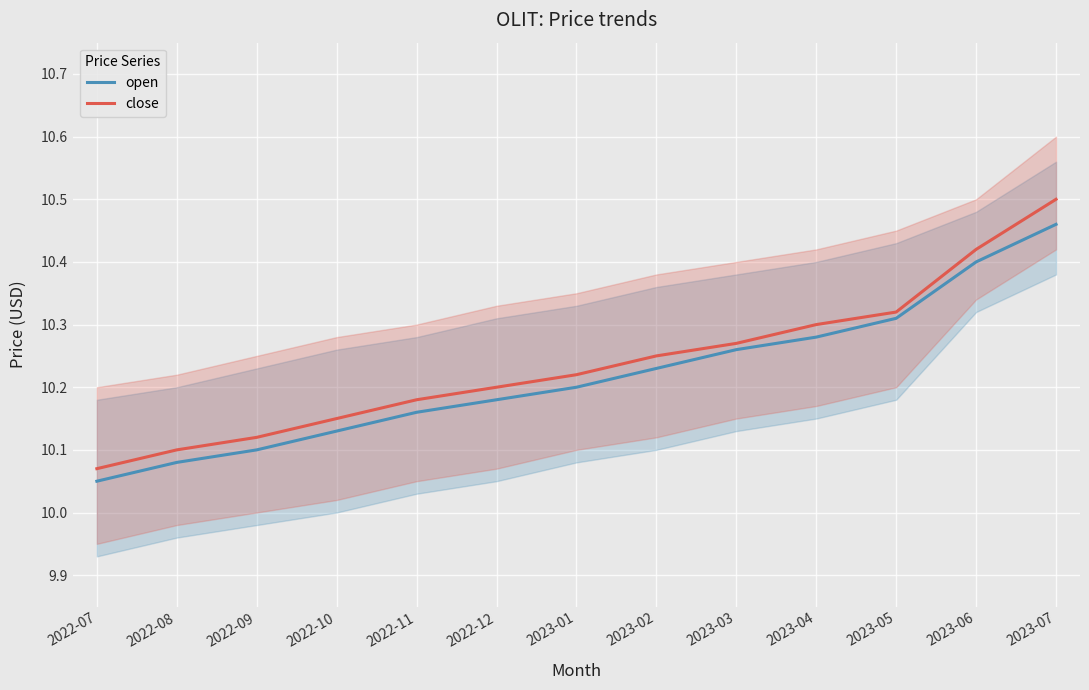

Rank the series at 2023-02 from lowest to highest value.

open, close